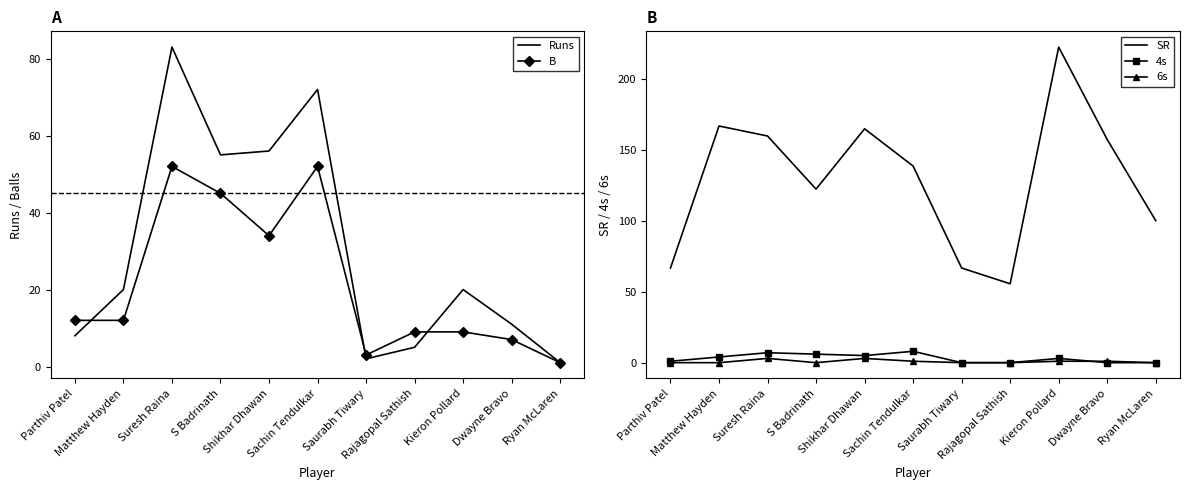

Reading left to right, transcribe all the data shown in this chart.

Runs: Parthiv Patel=8.0	Matthew Hayden=20.0	Suresh Raina=83.0	S Badrinath=55.0	Shikhar Dhawan=56.0	Sachin Tendulkar=72.0	Saurabh Tiwary=2.0	Rajagopal Sathish=5.0	Kieron Pollard=20.0	Dwayne Bravo=11.0	Ryan McLaren=1.0
B: Parthiv Patel=12.0	Matthew Hayden=12.0	Suresh Raina=52.0	S Badrinath=45.0	Shikhar Dhawan=34.0	Sachin Tendulkar=52.0	Saurabh Tiwary=3.0	Rajagopal Sathish=9.0	Kieron Pollard=9.0	Dwayne Bravo=7.0	Ryan McLaren=1.0
SR: Parthiv Patel=66.7	Matthew Hayden=166.7	Suresh Raina=159.6	S Badrinath=122.2	Shikhar Dhawan=164.7	Sachin Tendulkar=138.5	Saurabh Tiwary=66.7	Rajagopal Sathish=55.5	Kieron Pollard=222.2	Dwayne Bravo=157.1	Ryan McLaren=100.0
4s: Parthiv Patel=1.0	Matthew Hayden=4.0	Suresh Raina=7.0	S Badrinath=6.0	Shikhar Dhawan=5.0	Sachin Tendulkar=8.0	Saurabh Tiwary=0.0	Rajagopal Sathish=0.0	Kieron Pollard=3.0	Dwayne Bravo=0.0	Ryan McLaren=0.0
6s: Parthiv Patel=0.0	Matthew Hayden=0.0	Suresh Raina=3.0	S Badrinath=0.0	Shikhar Dhawan=3.0	Sachin Tendulkar=1.0	Saurabh Tiwary=0.0	Rajagopal Sathish=0.0	Kieron Pollard=1.0	Dwayne Bravo=1.0	Ryan McLaren=0.0